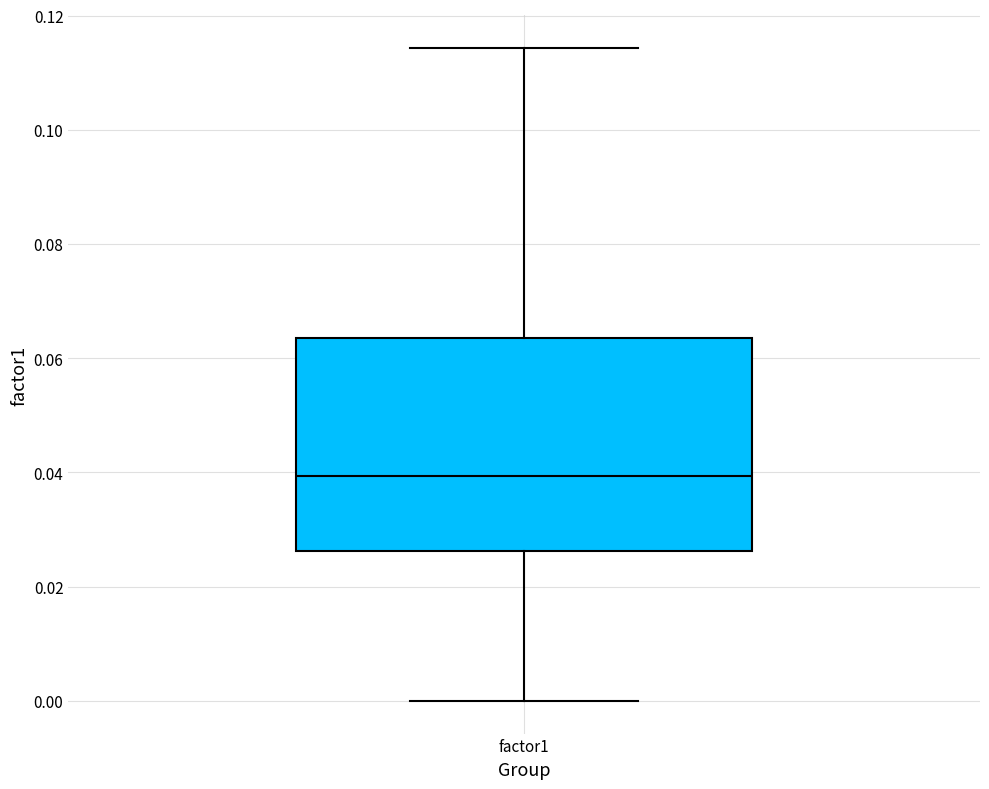

Where is the lower edge of the box for factor1 on the y-axis? The values are not printed on the chart, so give them approximately, as read against the axis.

0.026